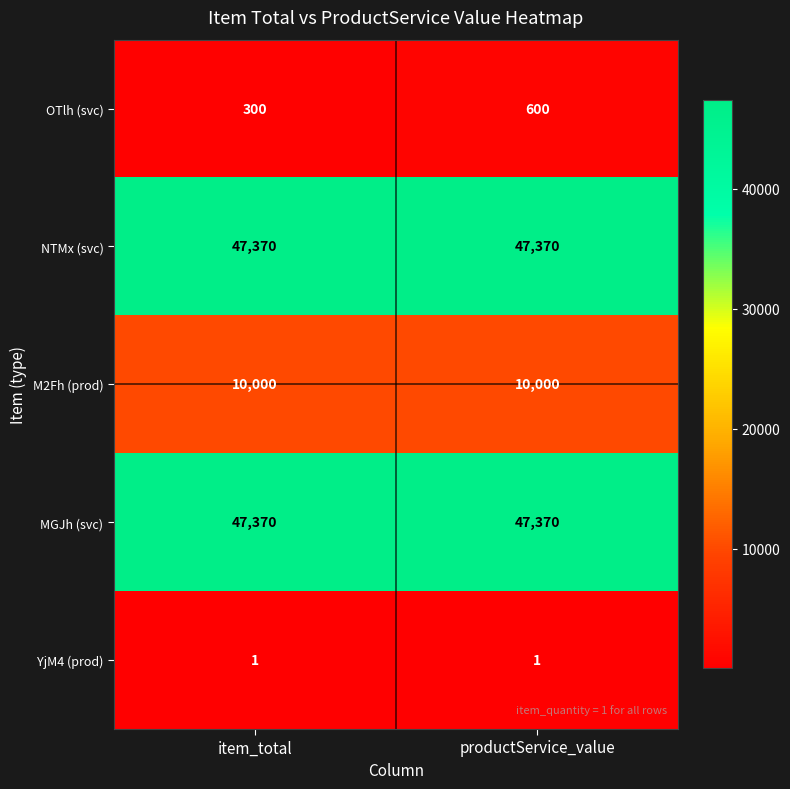

Reading left to right, what are all the values shown in this chart?

OTlh (svc): item_total=300	productService_value=600
NTMx (svc): item_total=47370	productService_value=47370
M2Fh (prod): item_total=10000	productService_value=10000
MGJh (svc): item_total=47370	productService_value=47370
YjM4 (prod): item_total=1	productService_value=1